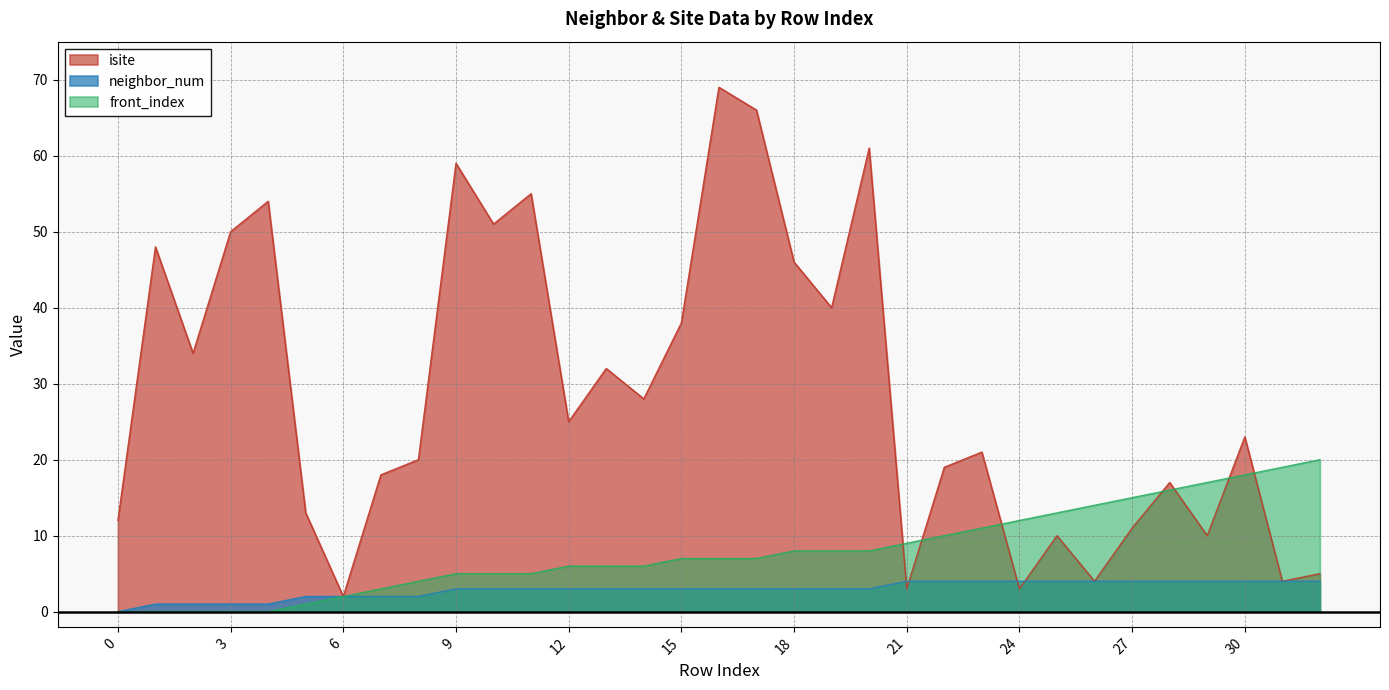

What value does the neighbor_num series have at 24?

4